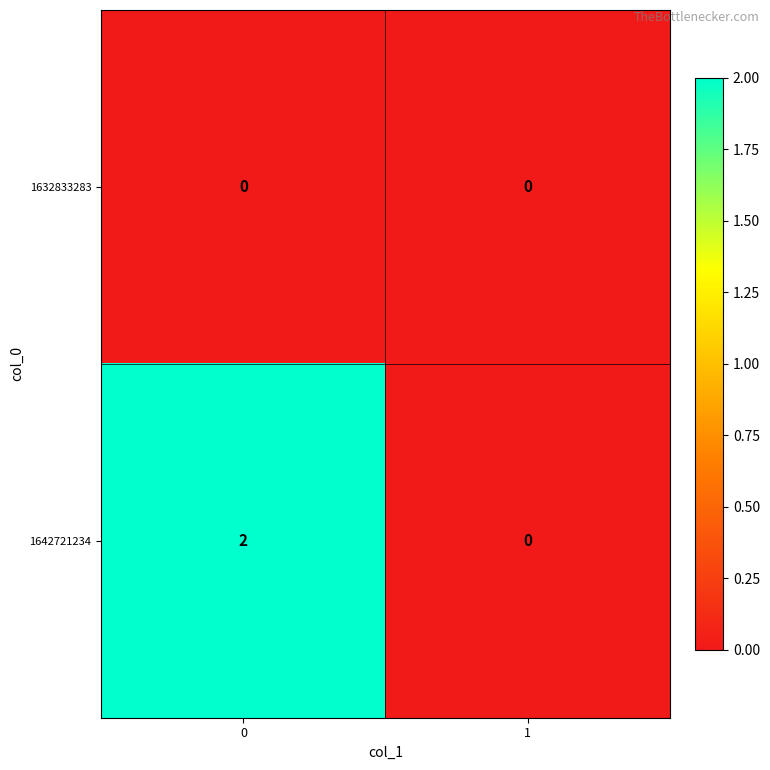

Which series has the largest total across all categories?

1642721234